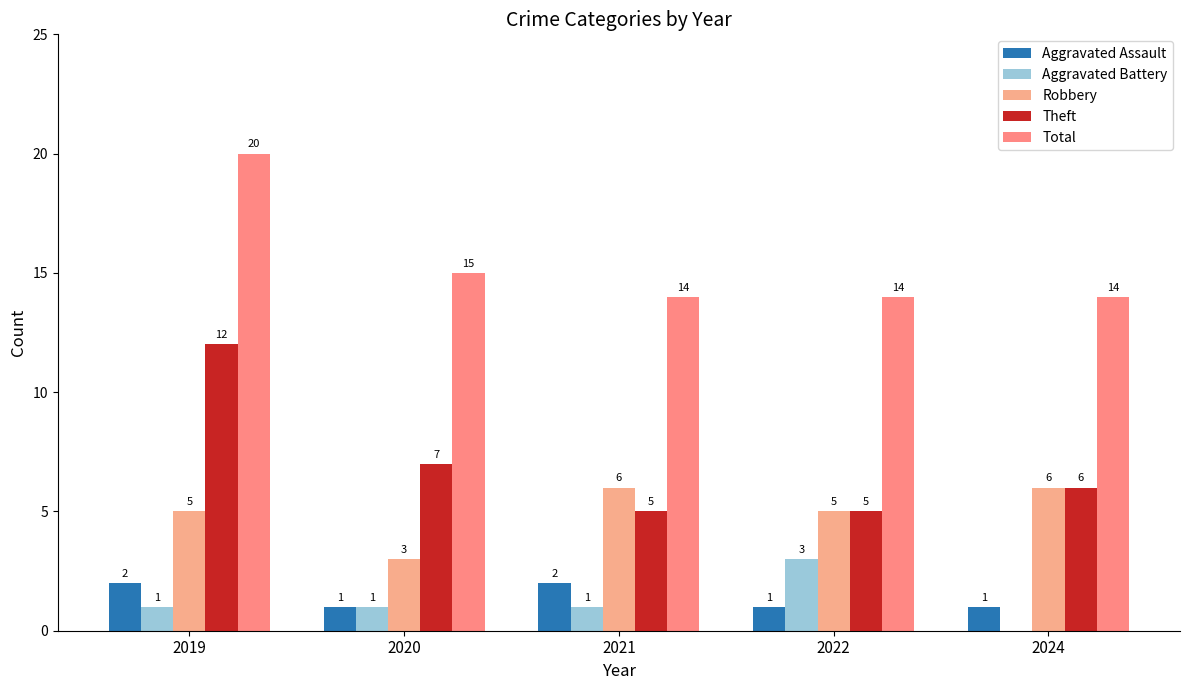

Read the Aggravated Battery value at 2020.

1